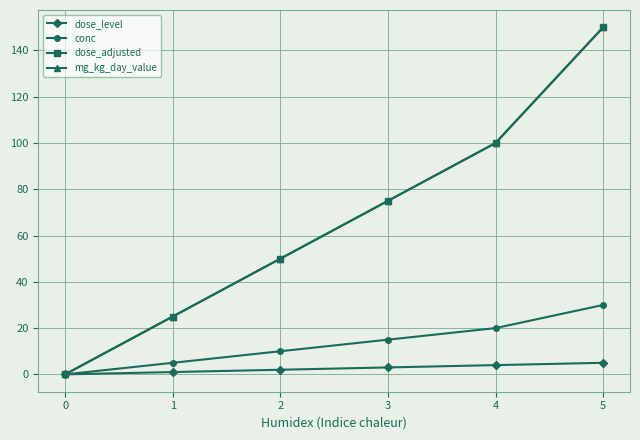

At 2, list the series in order from smallest to largest.

dose_level, conc, dose_adjusted, mg_kg_day_value